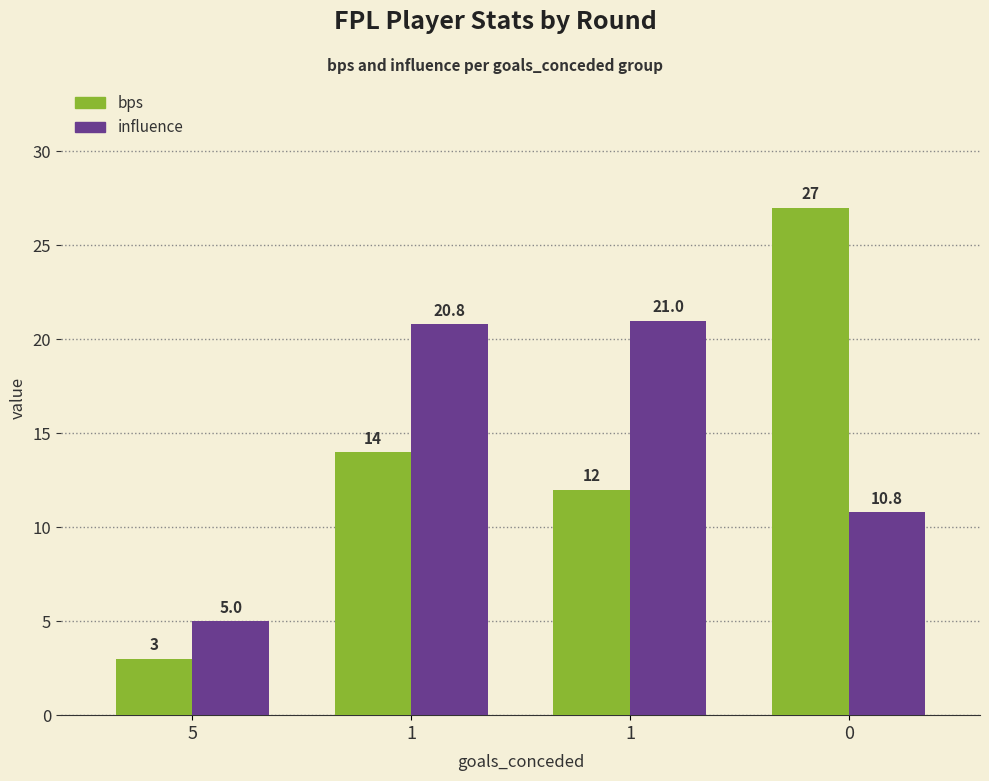

What is the sum of all influence values?

57.6